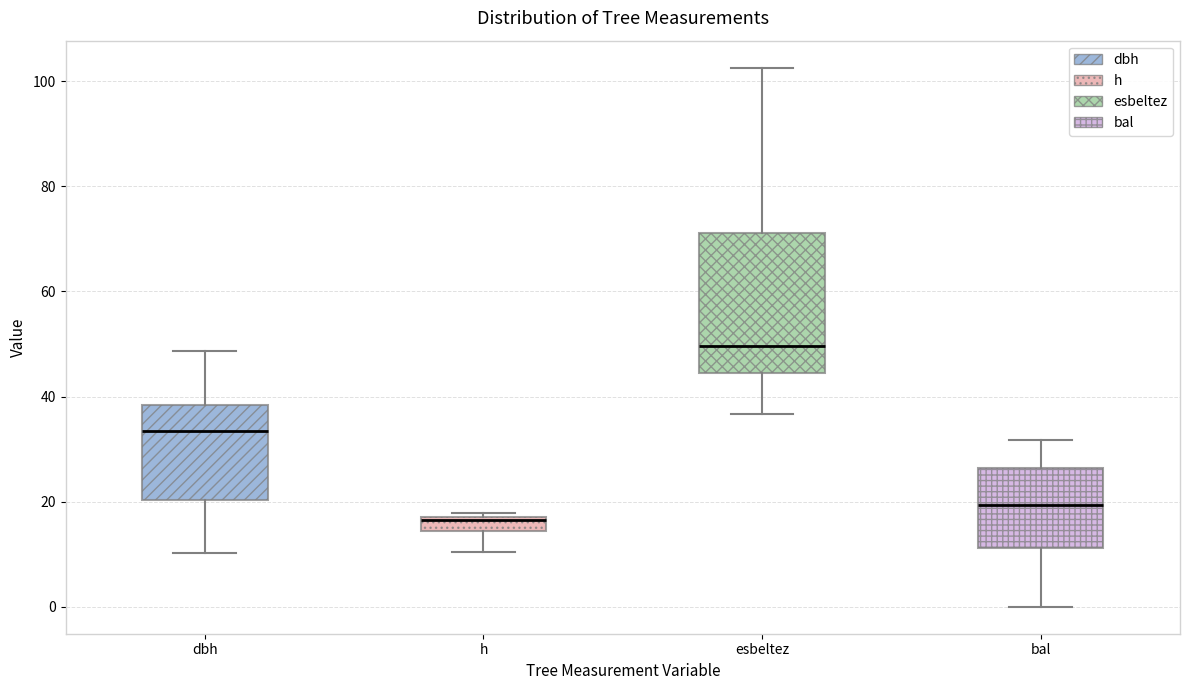

Where is the upper edge of the box for esbeltez on the y-axis? The values are not printed on the chart, so give them approximately, as read against the axis.

72